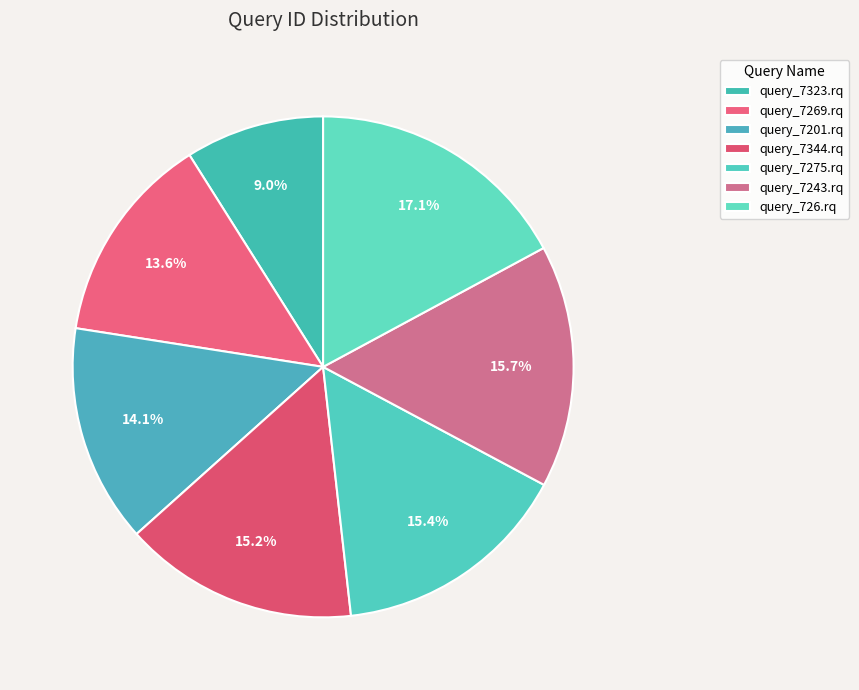

Count the number of slices in the pie.

7